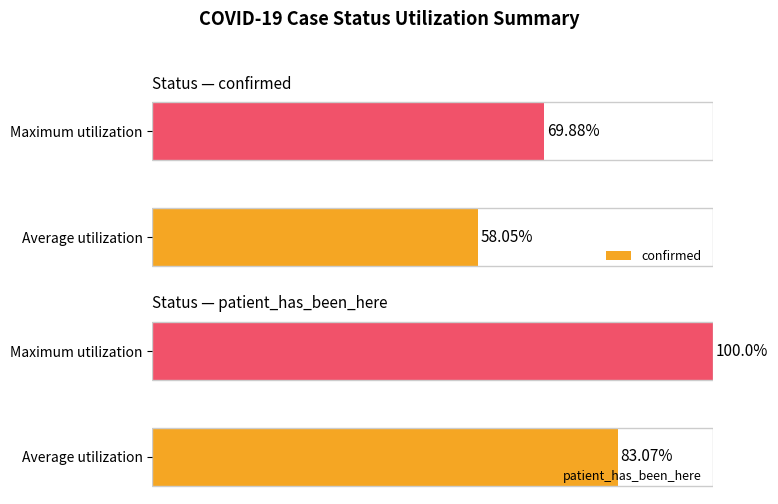

Rank the categories by patient_has_been_here value from lowest to highest.

Average utilization, Maximum utilization